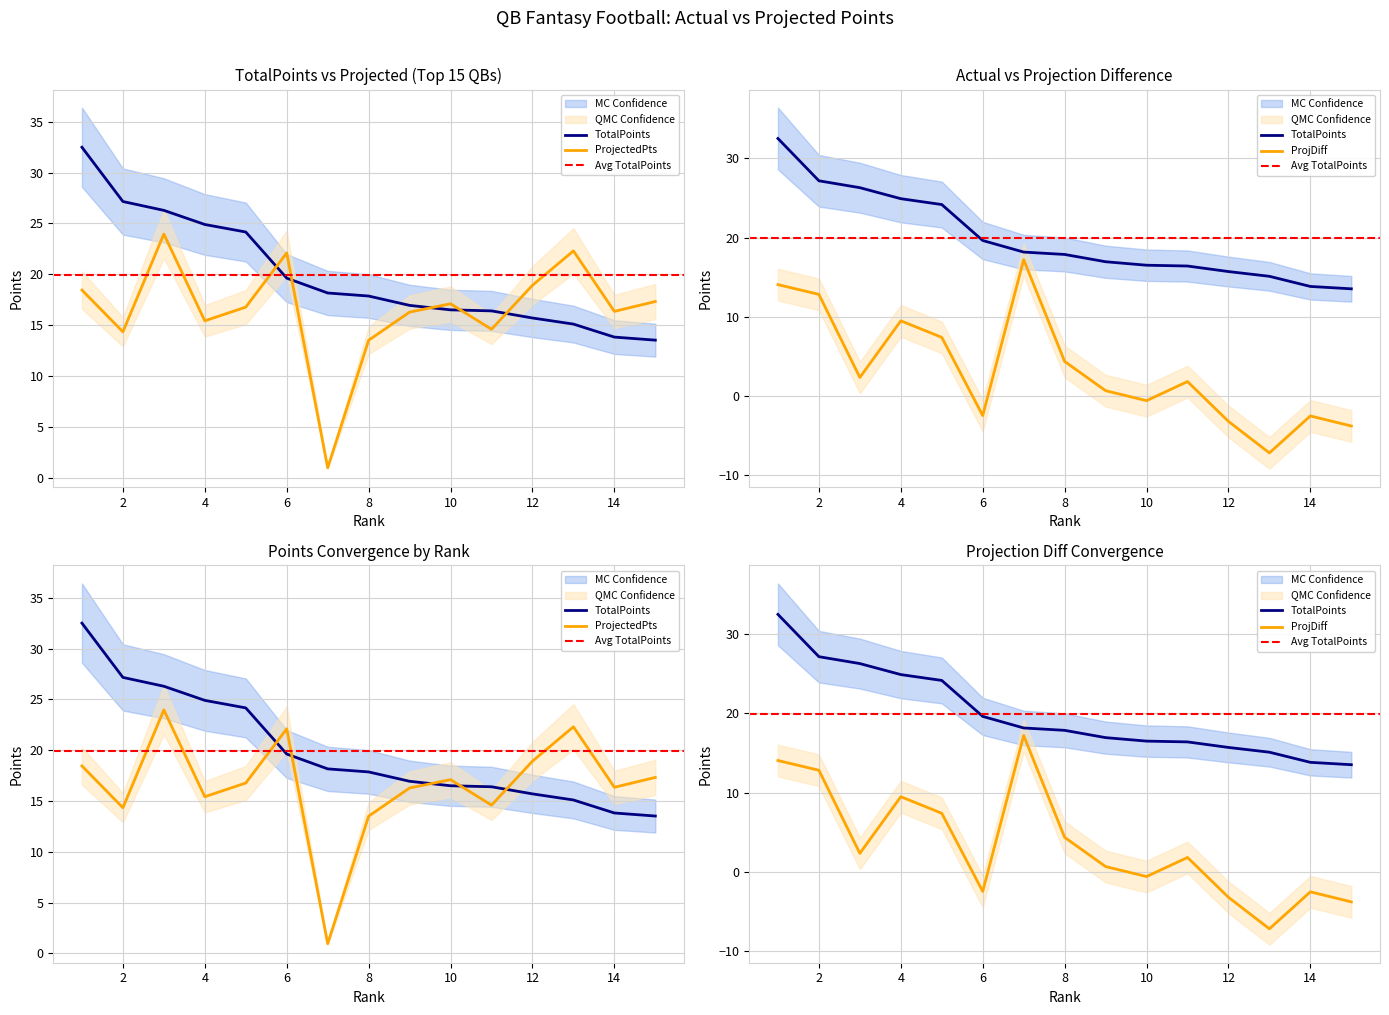

The value of TotalPoints at 14 is 19.5. True or false?

False